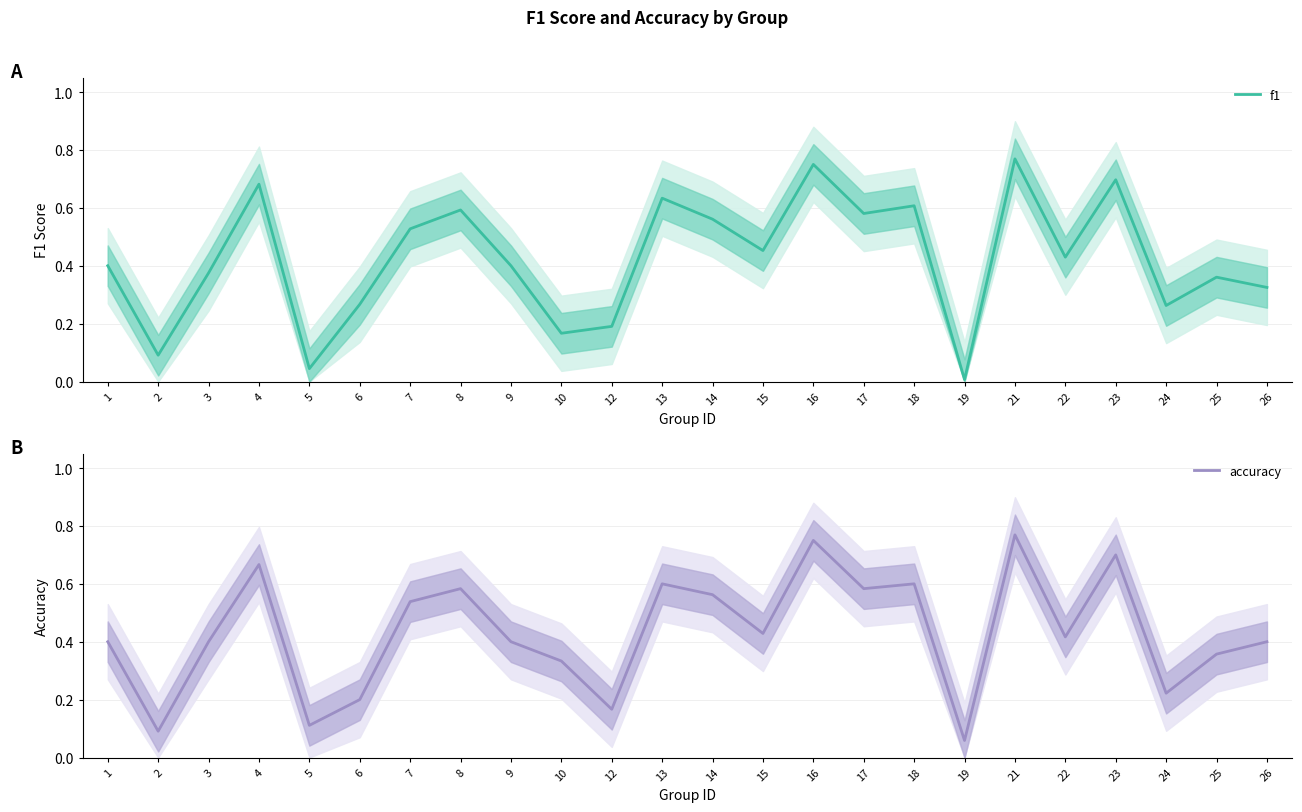

What is the value of the accuracy point at the 23rd from the left?

0.4